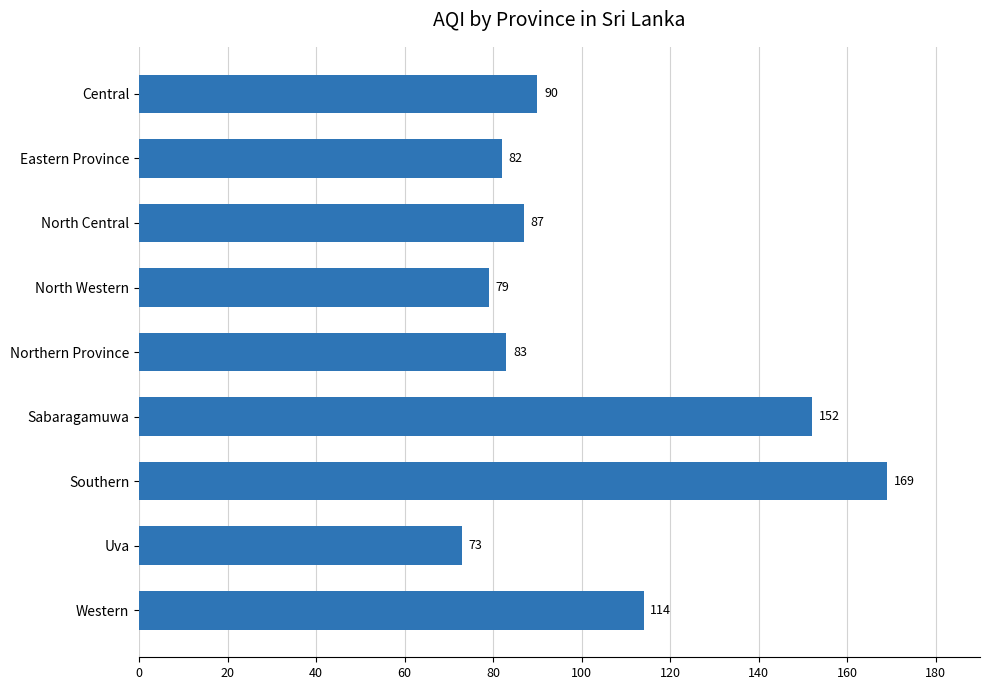

What is the difference between the maximum and minimum values?

96